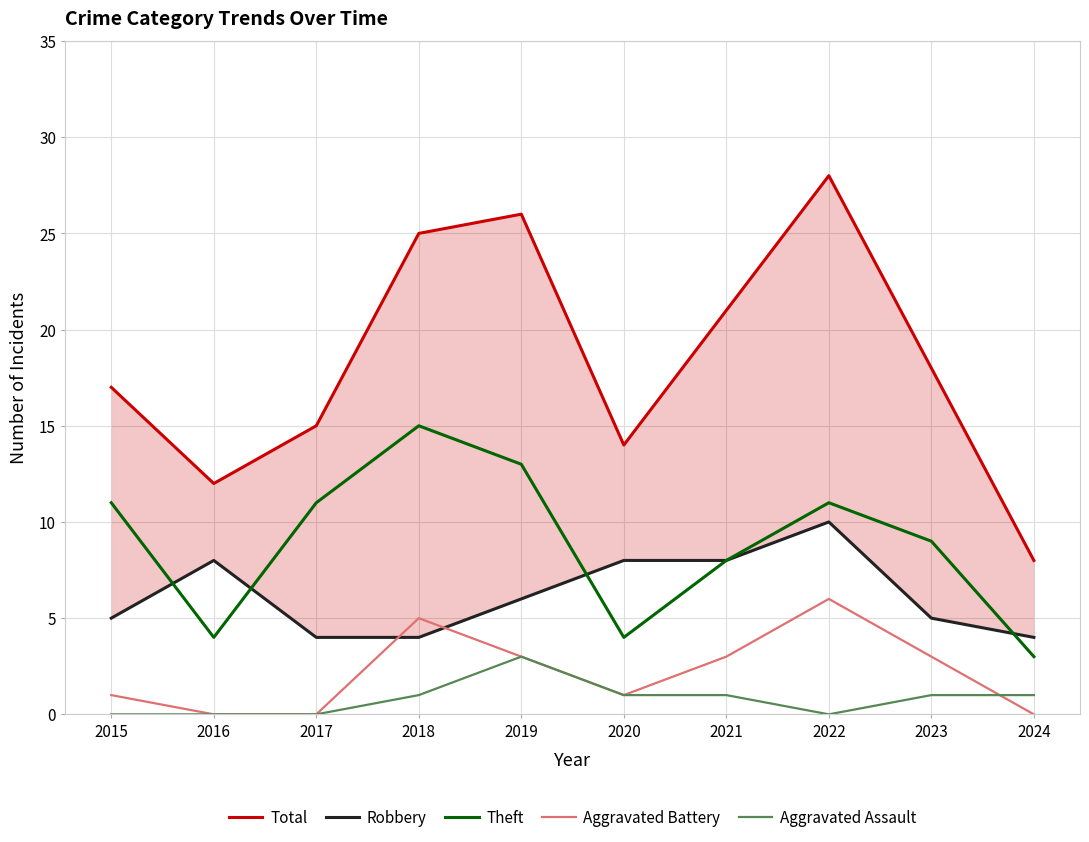

At which category does Theft reach its first local valley?

2016